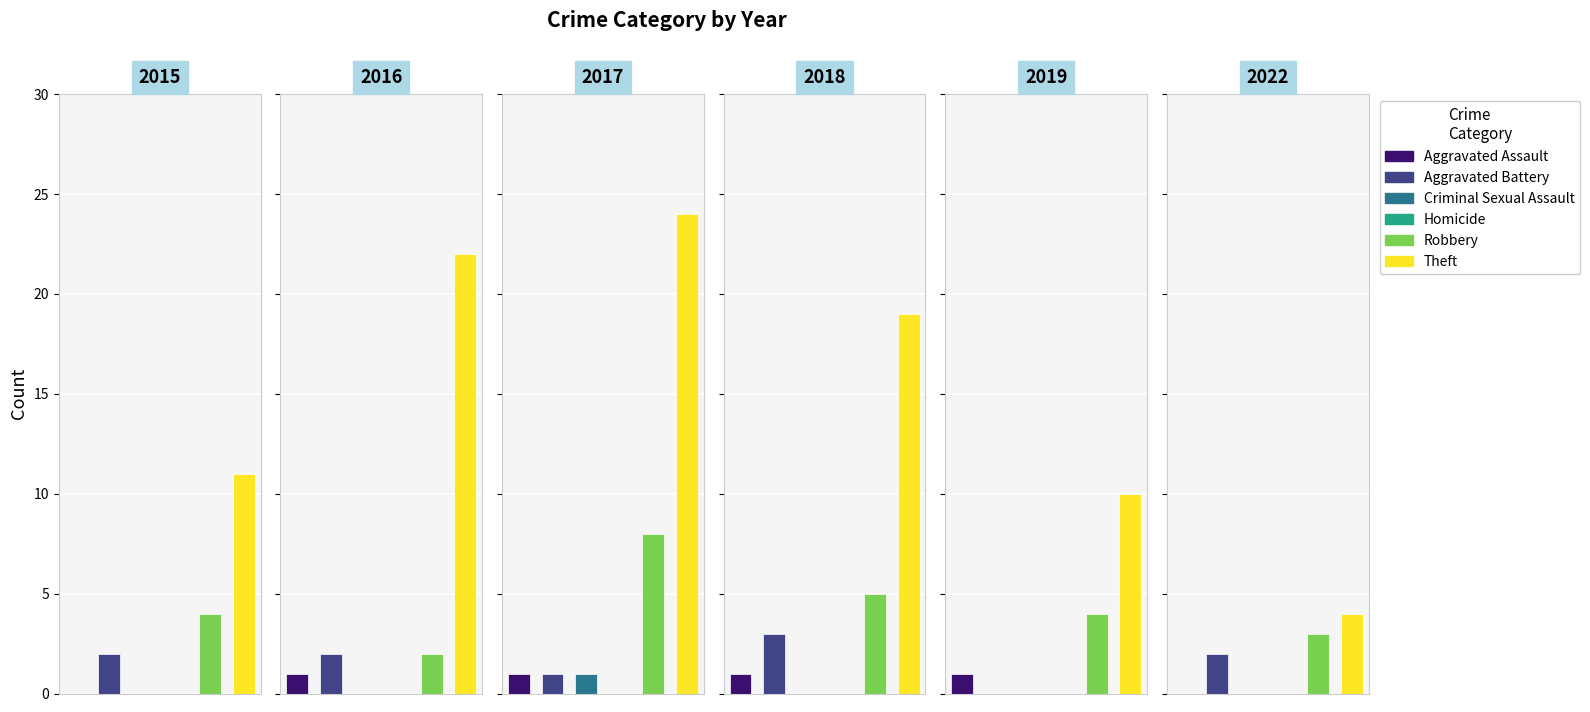

What is the highest value of the 2017 series?

24